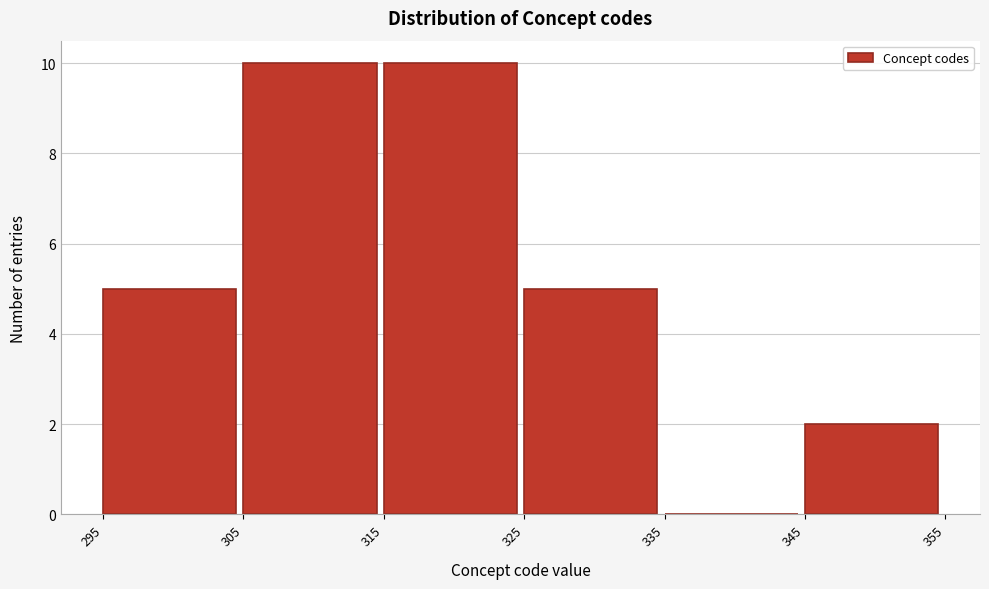

Reading left to right, transcribe this chart: for each bar, give the range it covers on the x-axis and its height. The values are not printed on the chart, so give them approximately, as read against the axis.

295 to 305: 5
305 to 315: 10
315 to 325: 10
325 to 335: 5
335 to 345: 0
345 to 355: 2